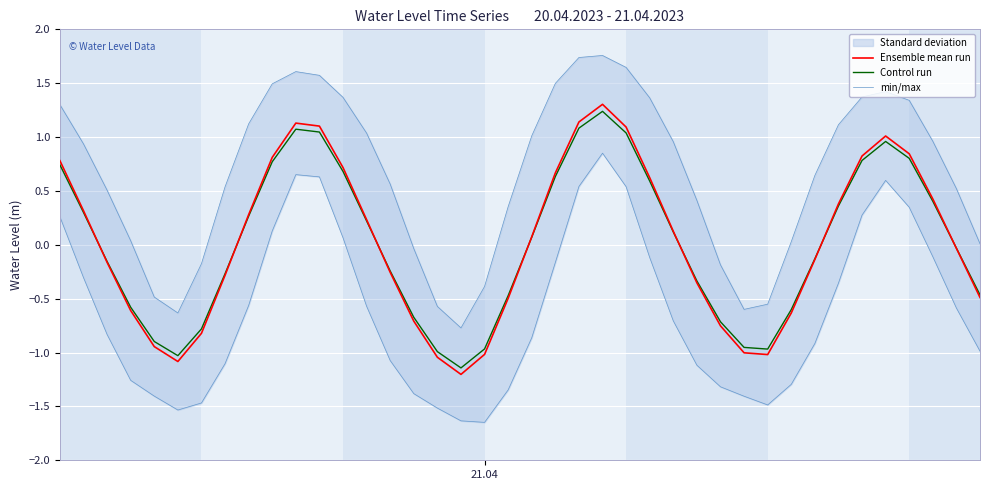

True or false: min/max and Ensemble mean run cross at least once.

False